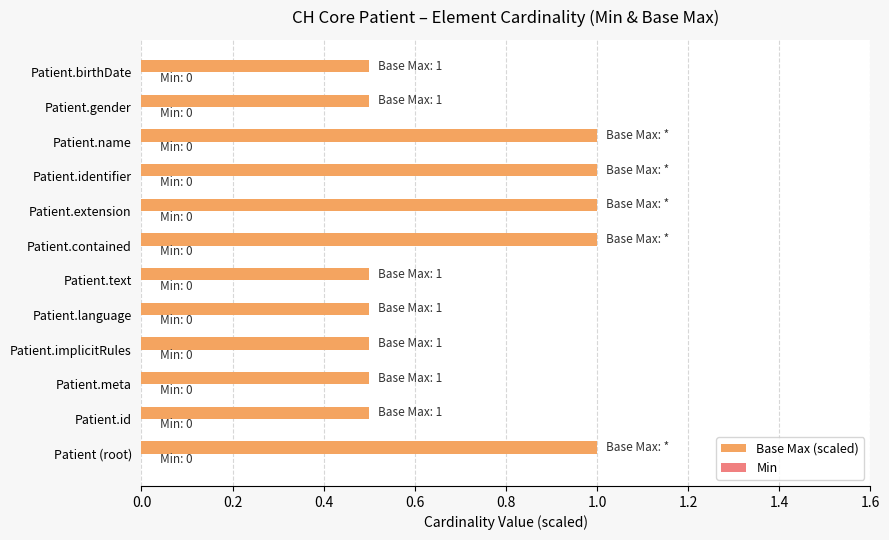

Approximately how many times larger is the value at Patient.gender compared to Patient.contained?

0.5